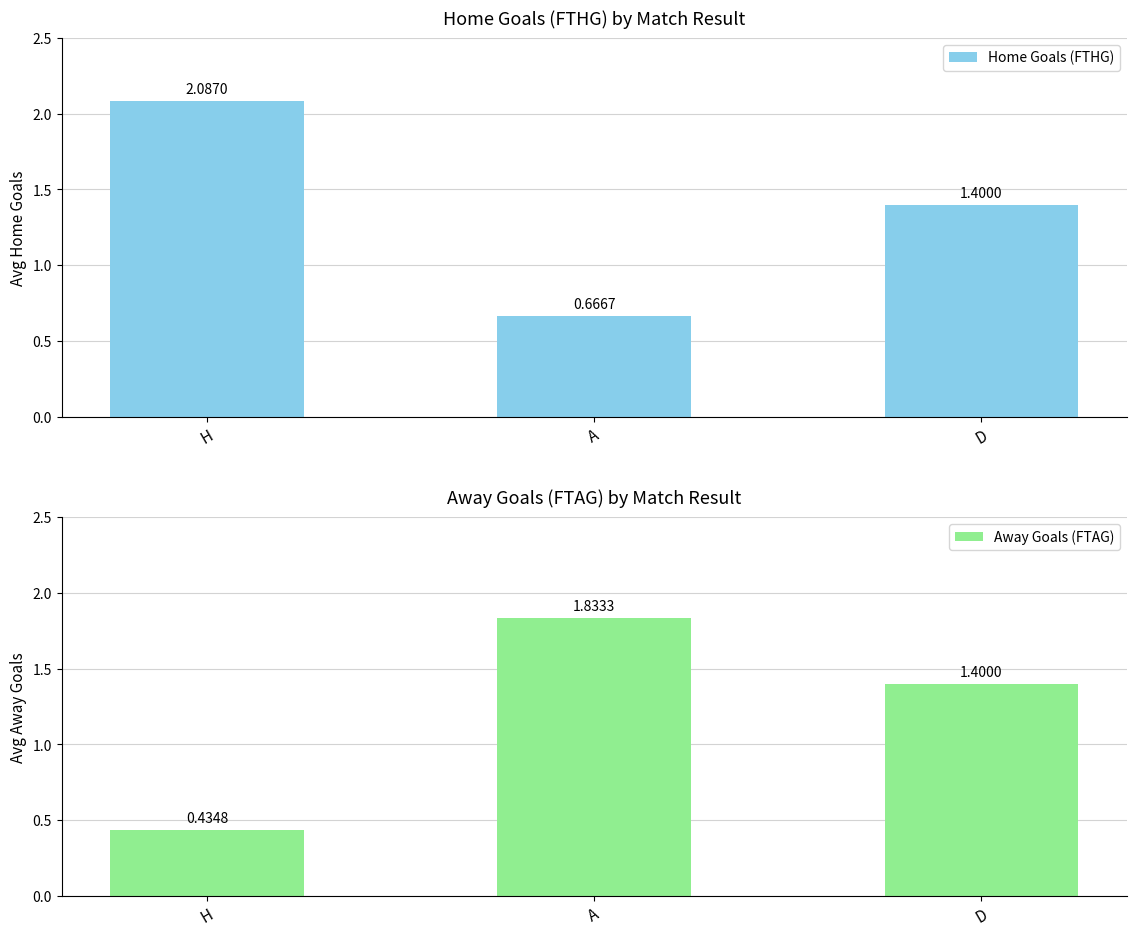

Rank the categories by Away Goals (FTAG) value from lowest to highest.

H, D, A